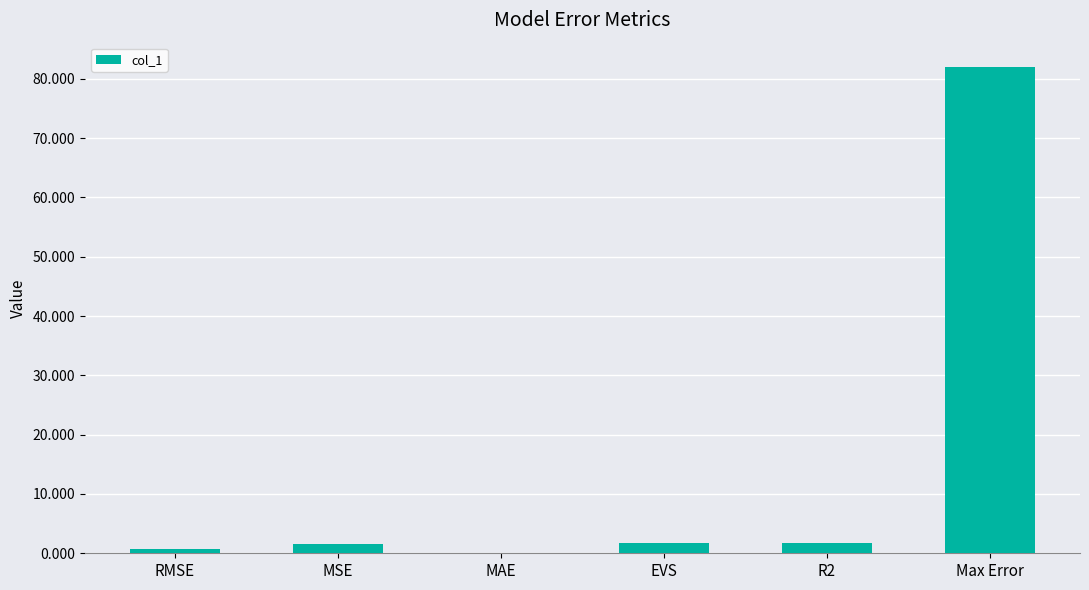

True or false: the data shows 0.0 at MAE.

True